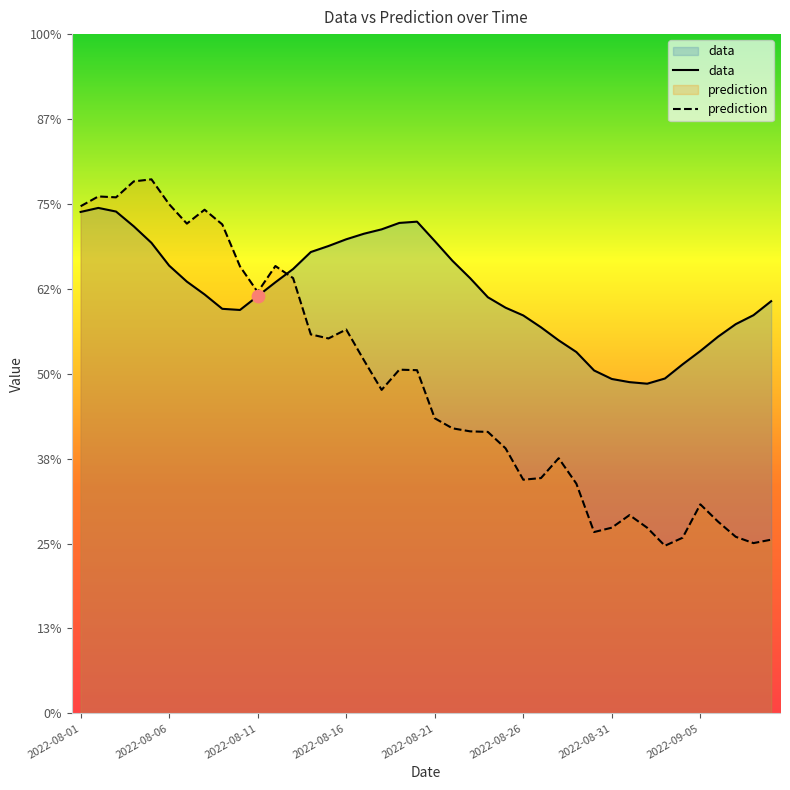

Which series contains the lowest Y value?

prediction